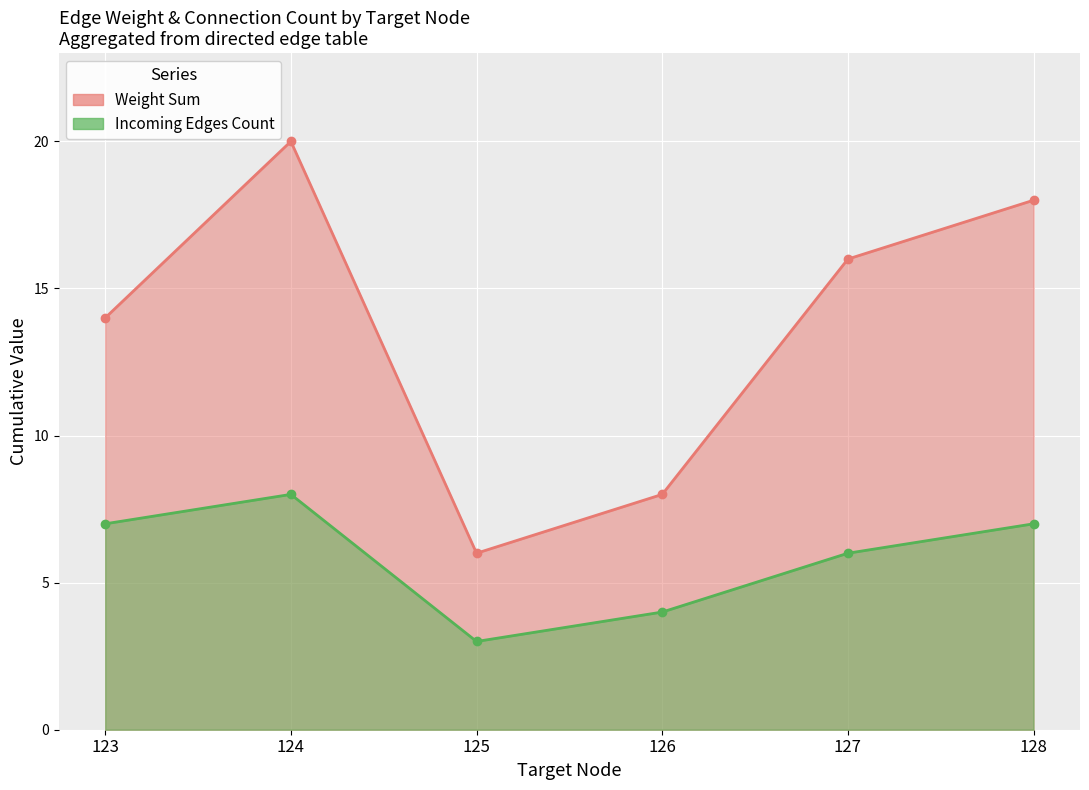

True or false: Incoming Edges (line) and Weight (line) cross at least once.

False